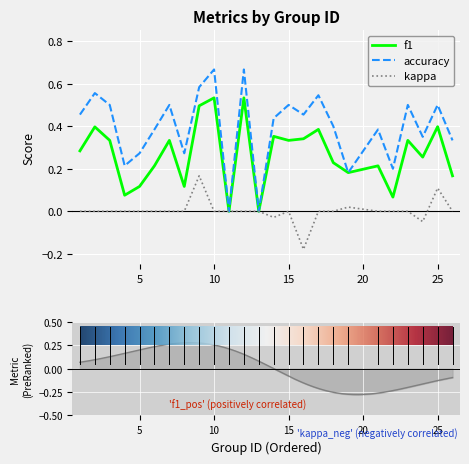

The value of accuracy at 5 is 0.1. True or false?

False